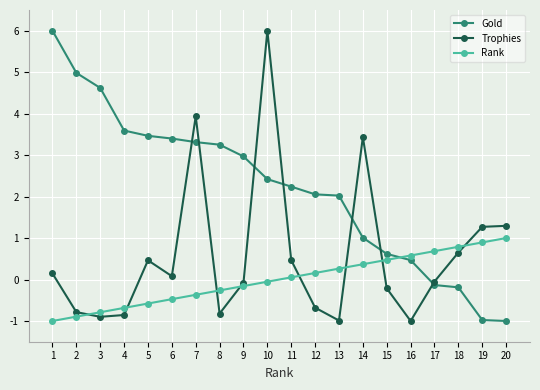

List the series in order of their overall mean, lowest first.

Rank, Trophies, Gold